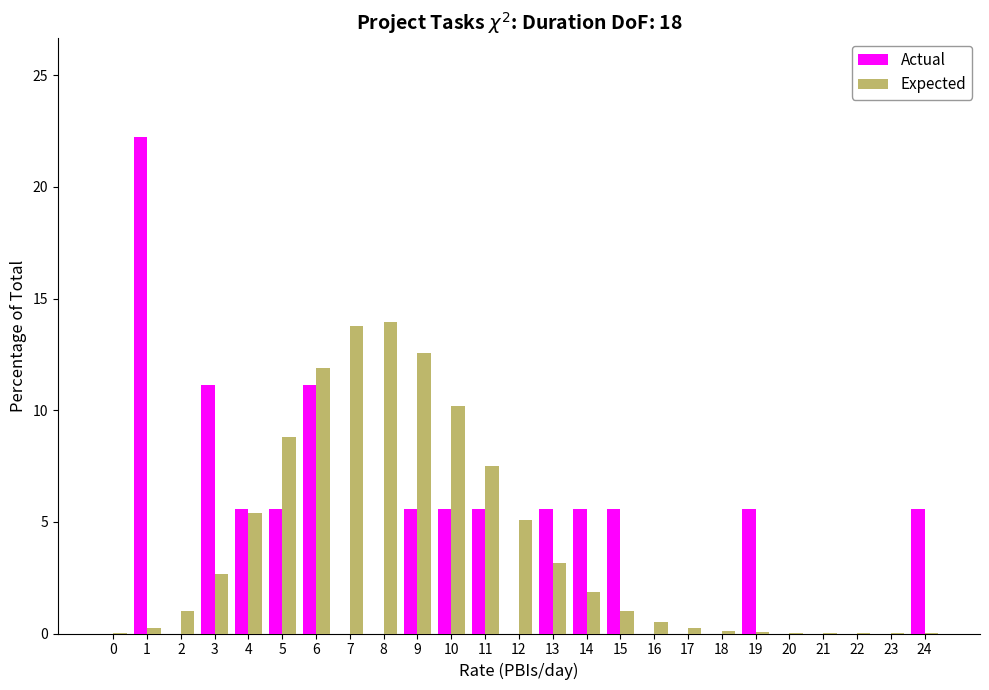

The Expected series shows 3.2 at 13. True or false?

True